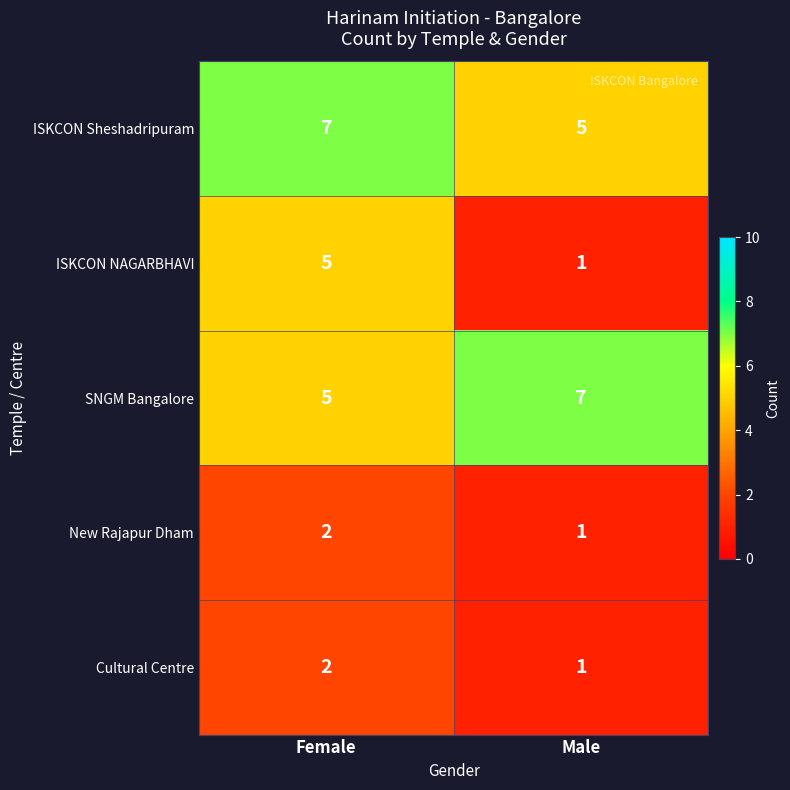

The value of ISKCON NAGARBHAVI at Male is 1. True or false?

True